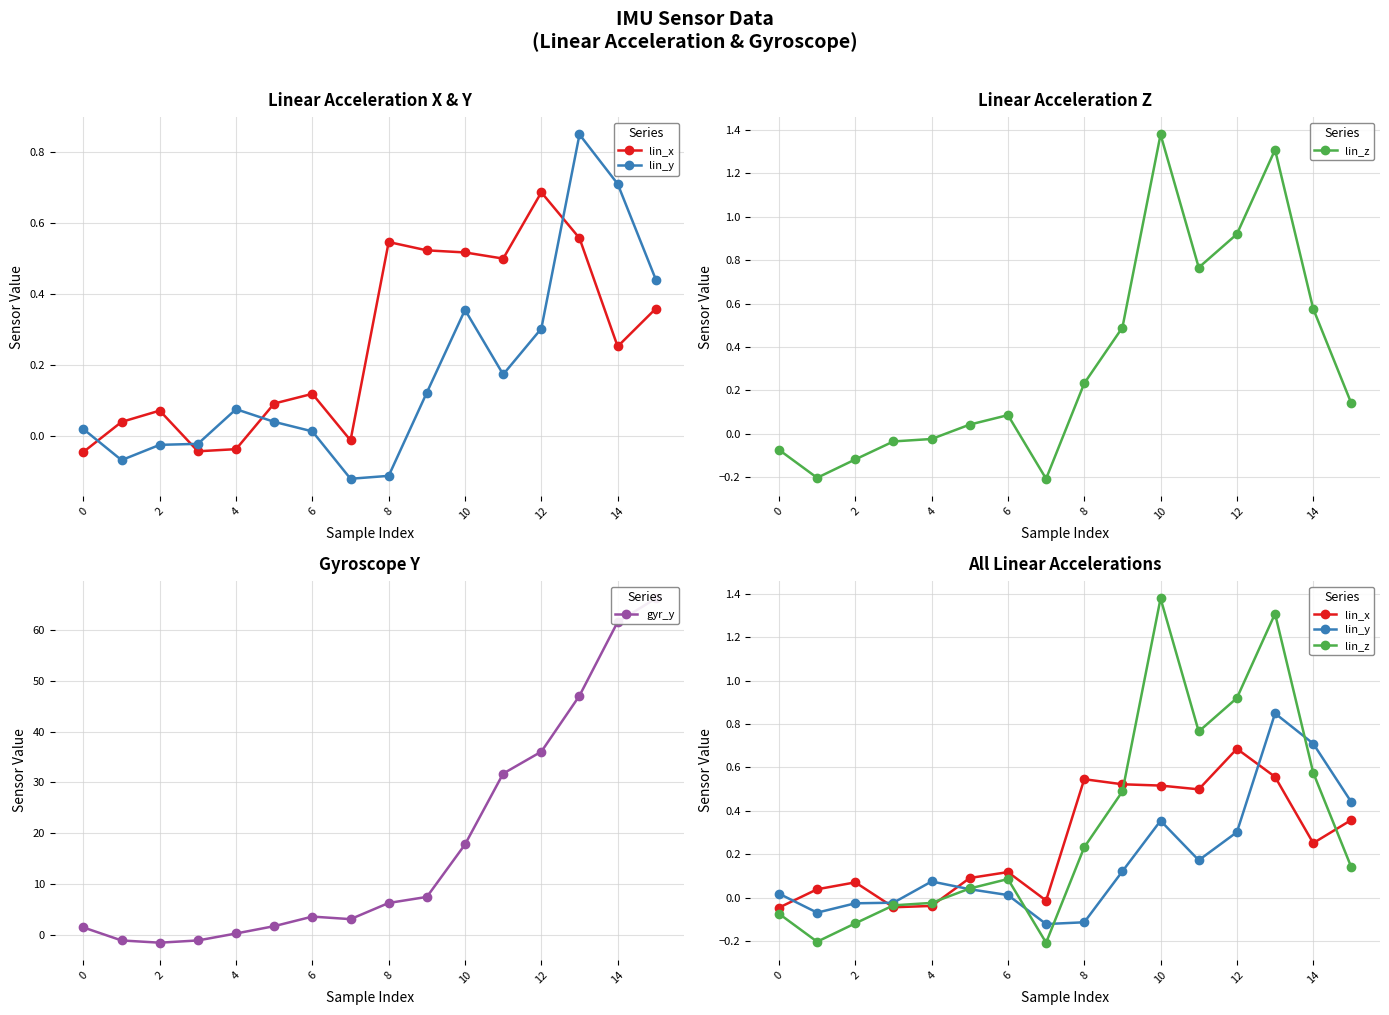

Which category has the lowest value across all series?

2